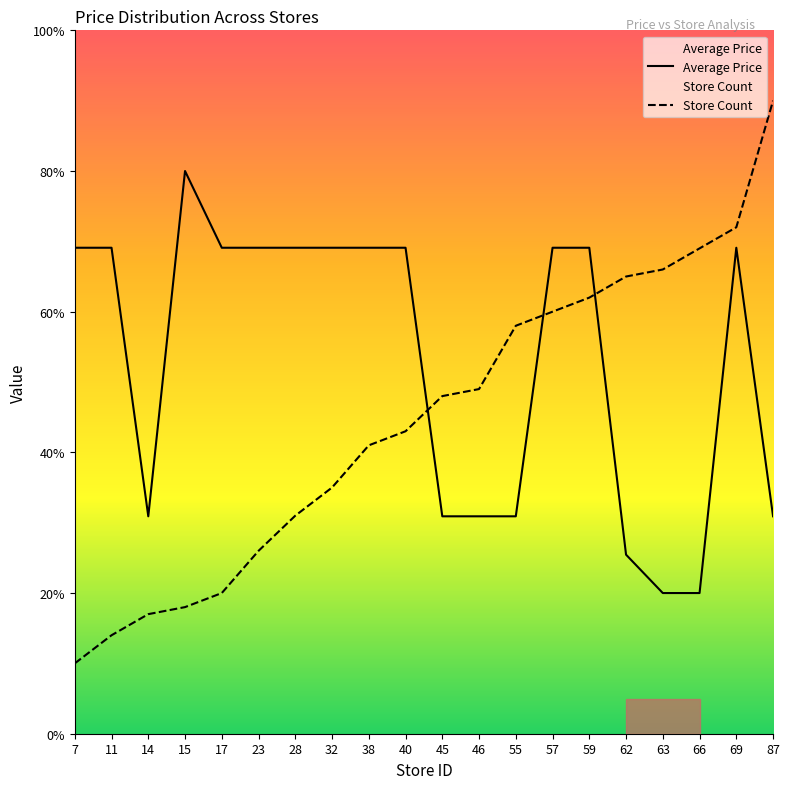

What is the value of the Average Price point at the 17th from the left?

20.0